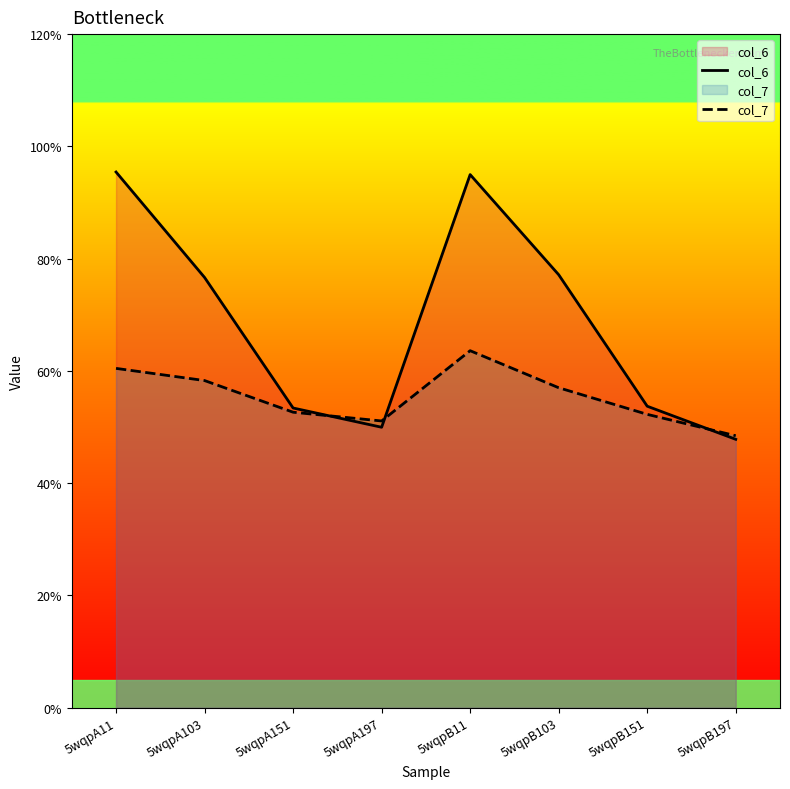

What is the label of the 4th point from the right?

5wqpB11